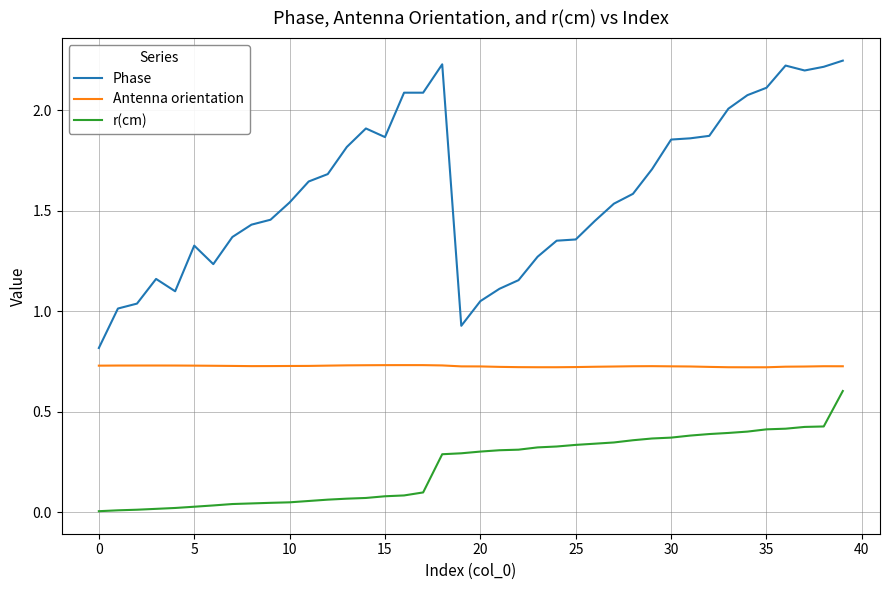

What is the difference between the maximum and minimum values in the r(cm) series?

0.6